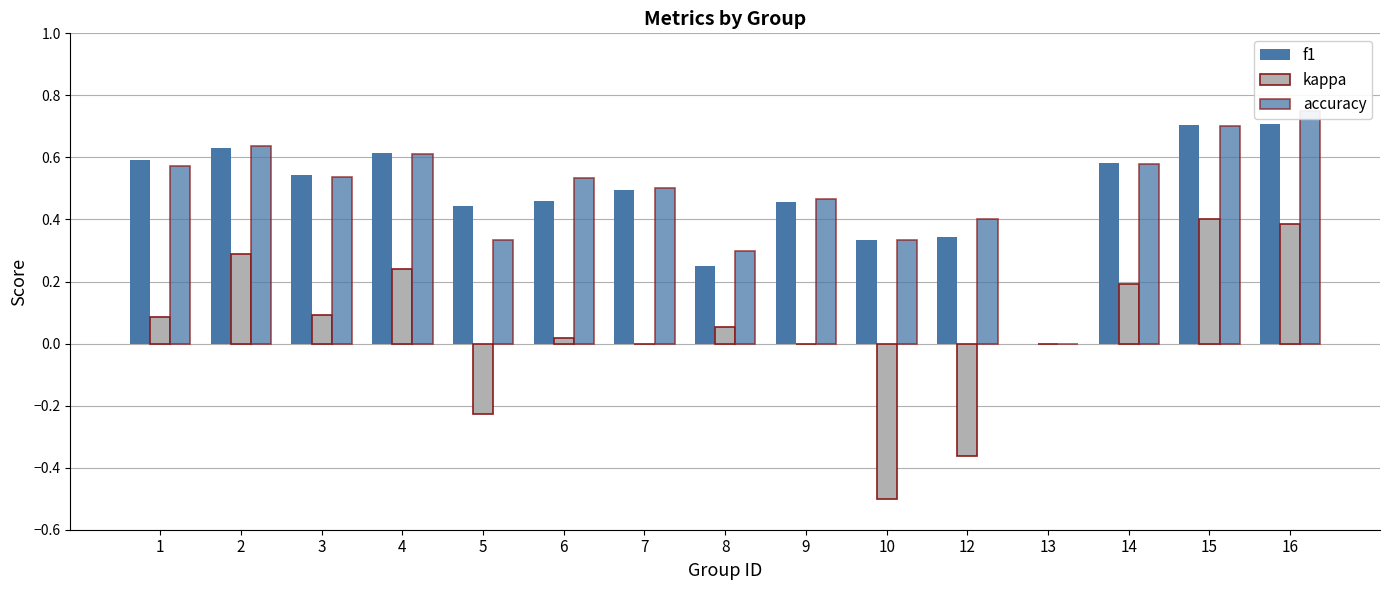

How many bars are there in each group?

3